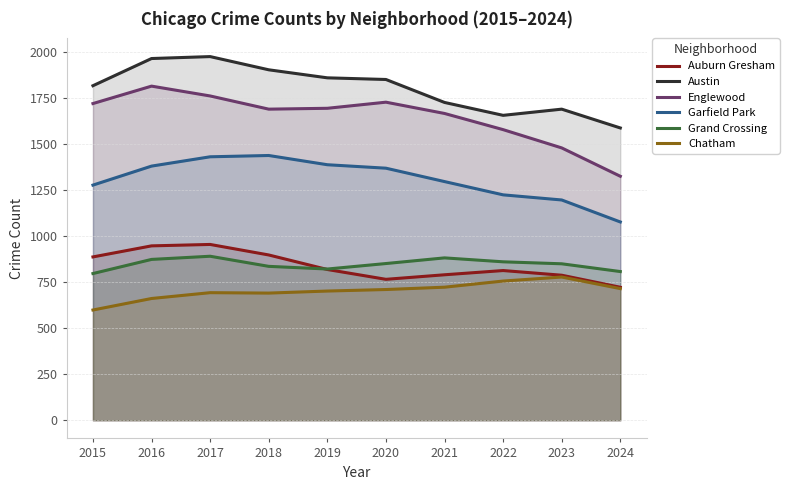

At which category is the sum across all series the highest?

2017